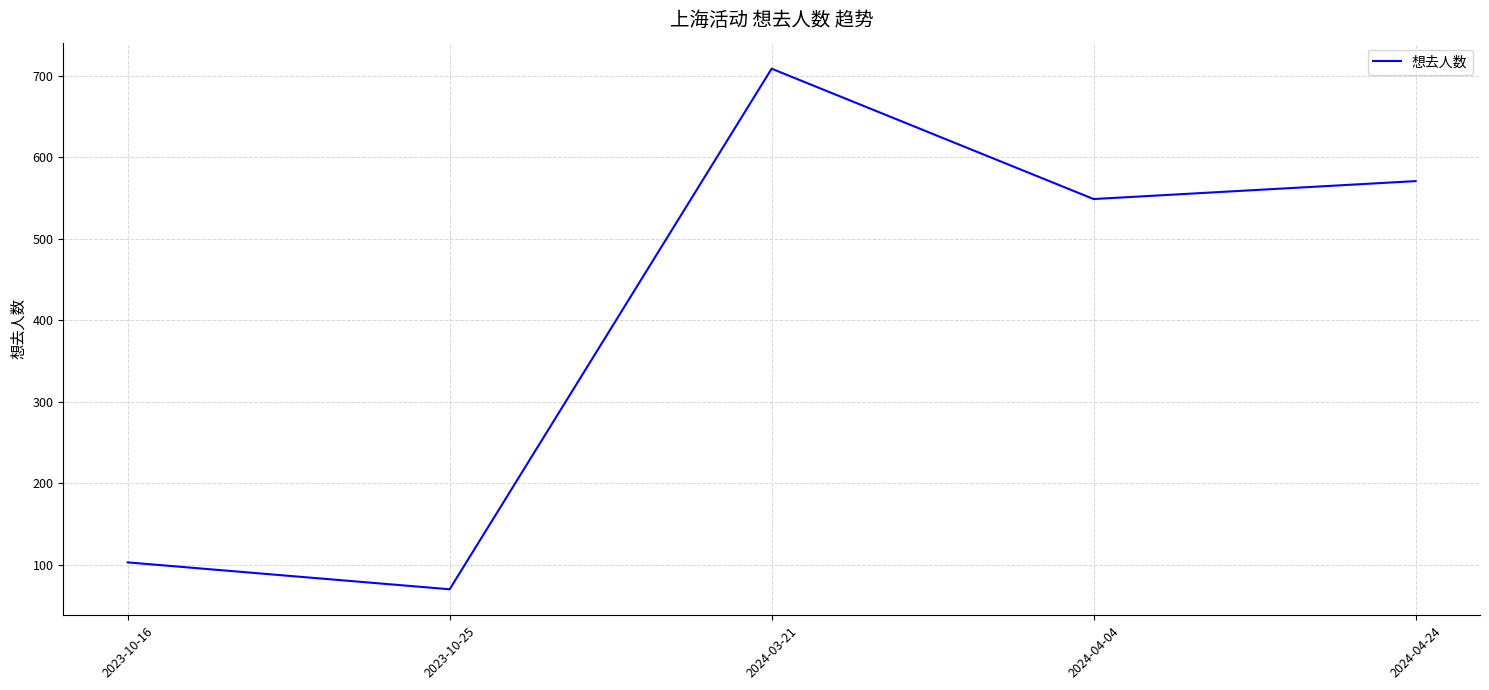

Reading left to right, extract all data points from this chart.

2023-10-16=103	2023-10-25=70	2024-03-21=709	2024-04-04=549	2024-04-24=571